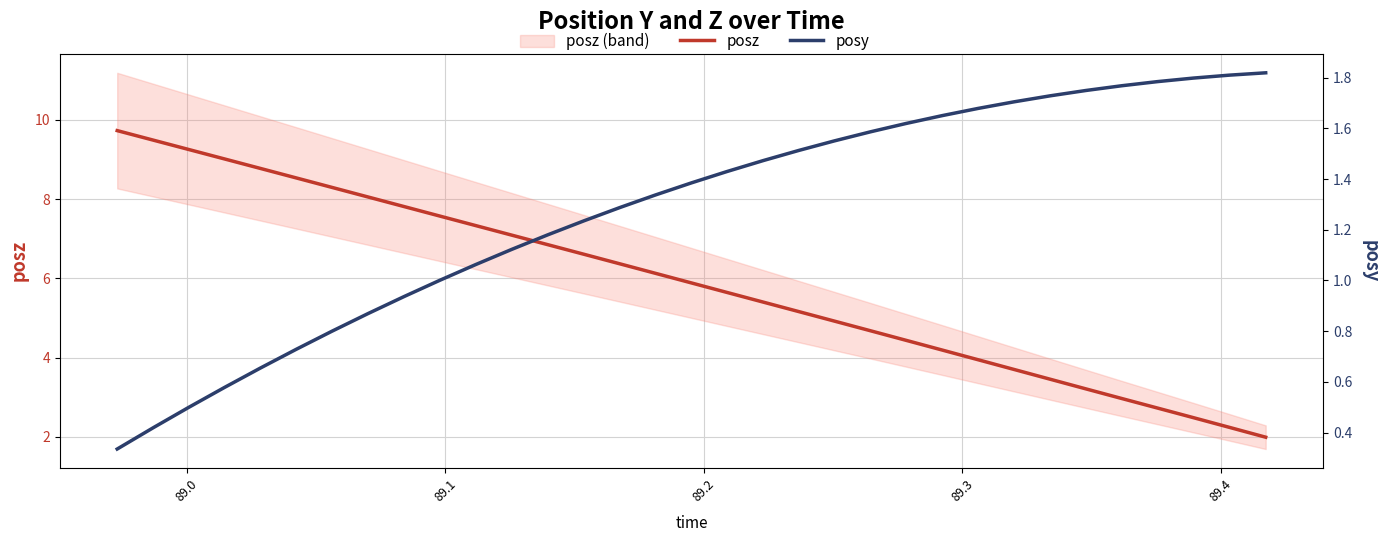

True or false: posz and posy cross at least once.

False